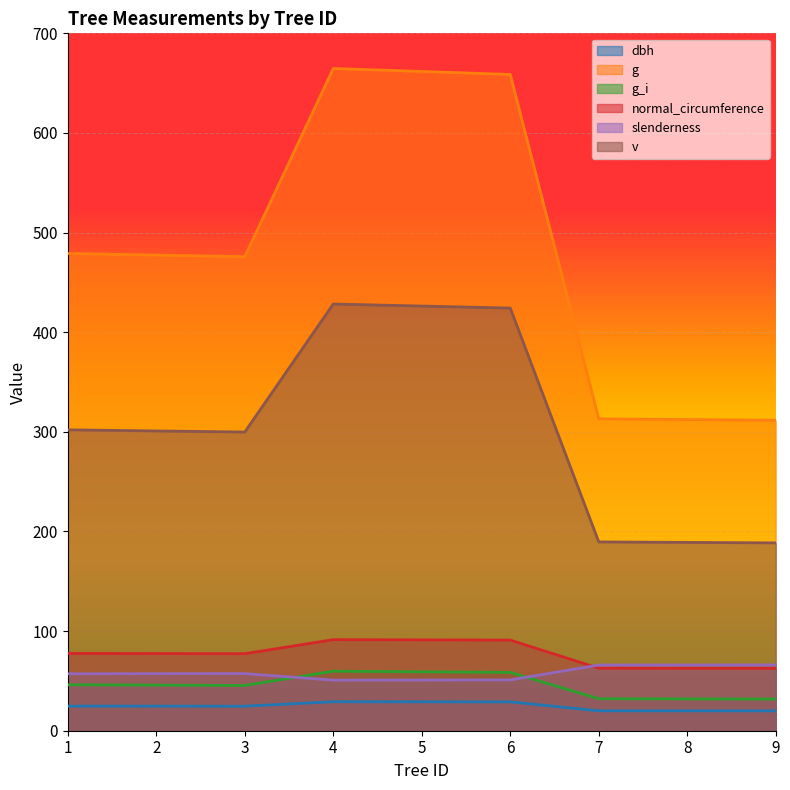

True or false: dbh has a value of 20.0 at 7.

True